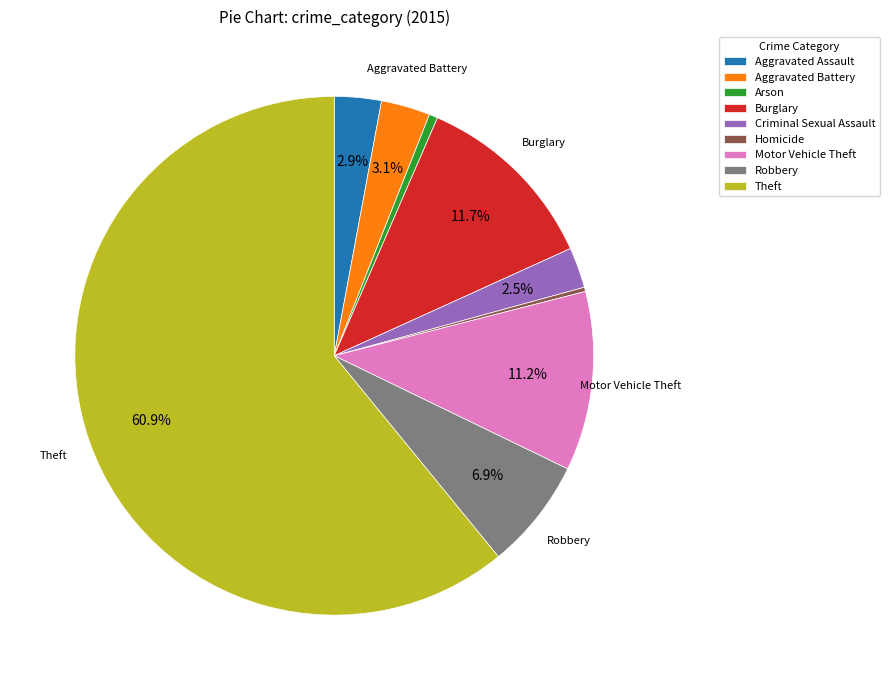

Combined, what portion of the pie is Aggravated Battery and Burglary?

14.8%